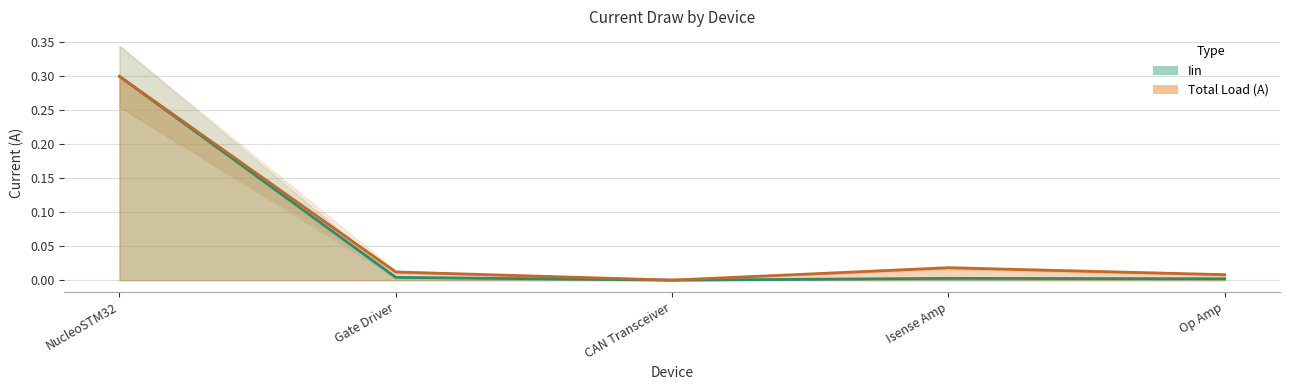

True or false: Total Load (A) has more than 0 interior local peaks.

True